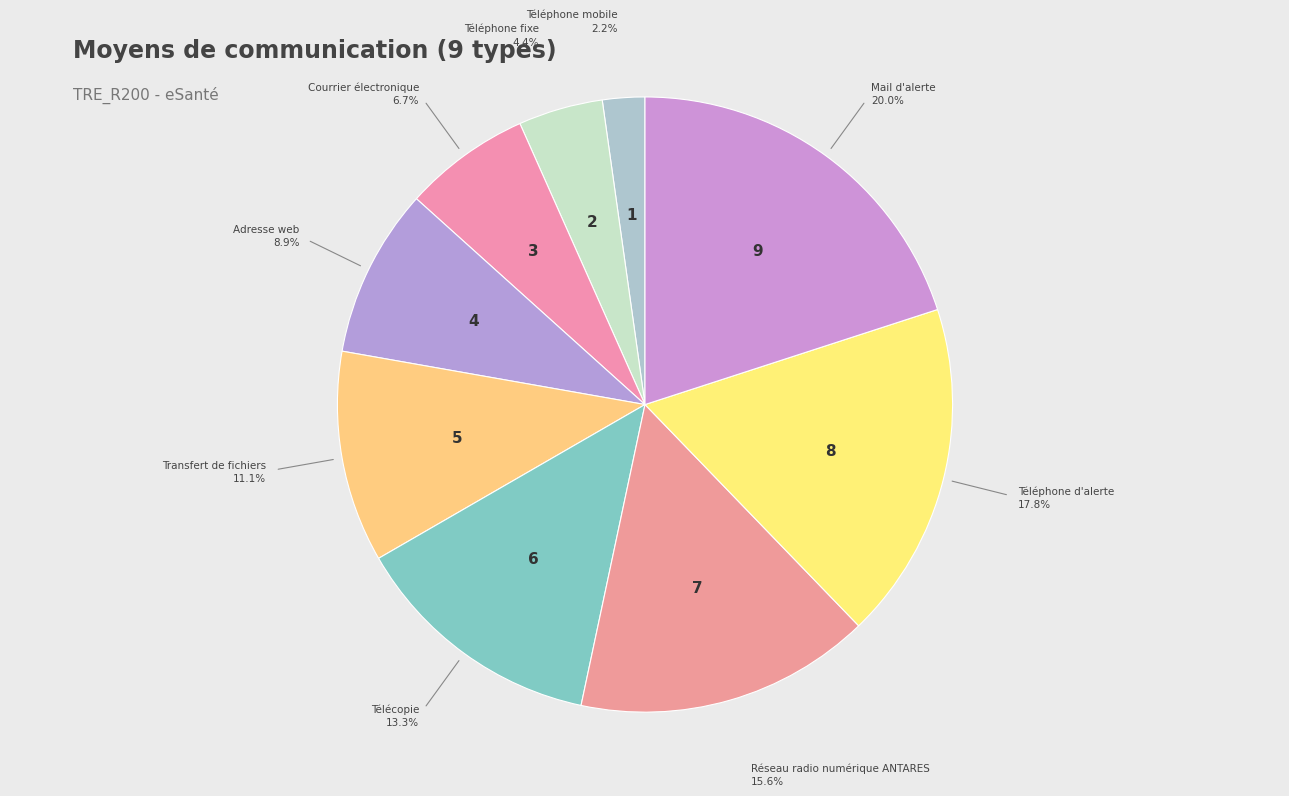

Does any single category account for the majority?

No